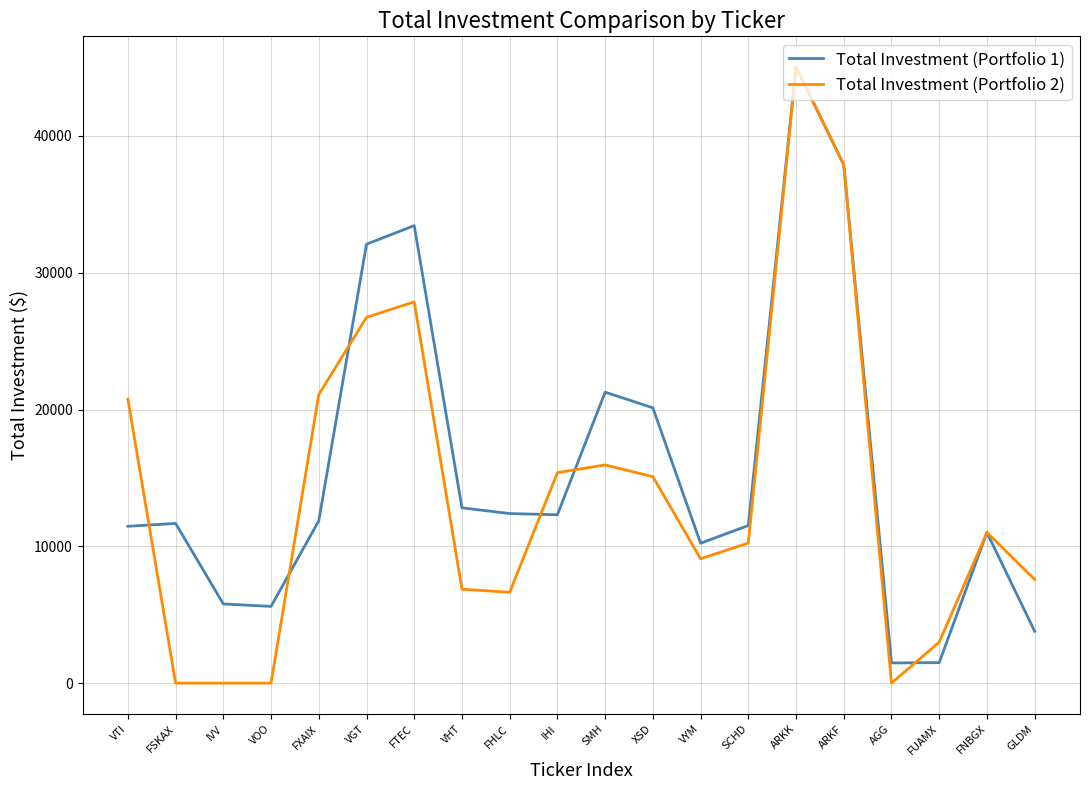

Between IHI and SCHD, which series saw the biggest shift?

Total Investment (Portfolio 2)